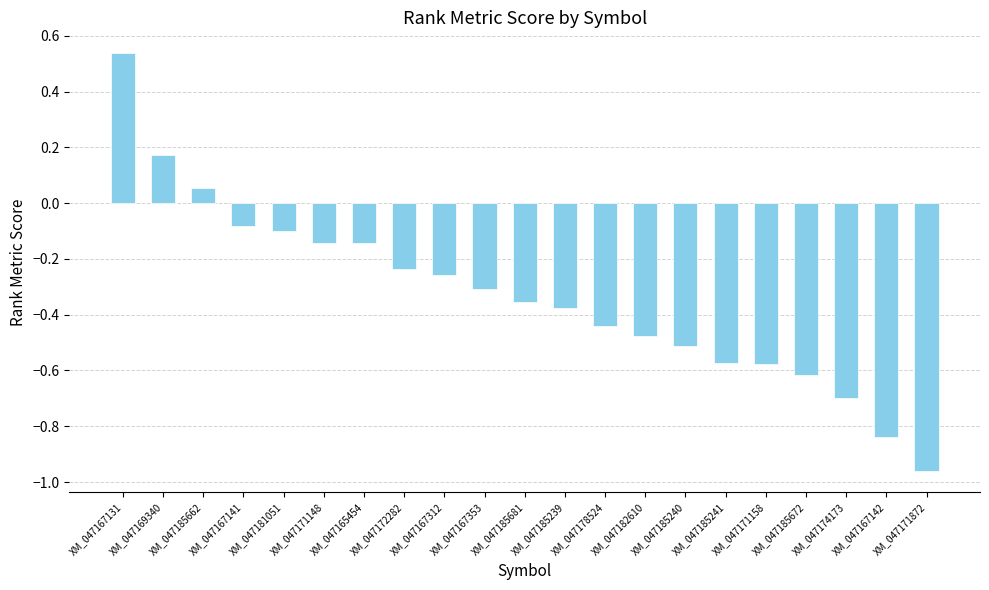

The value at XM_047182610 is -0.5. True or false?

True